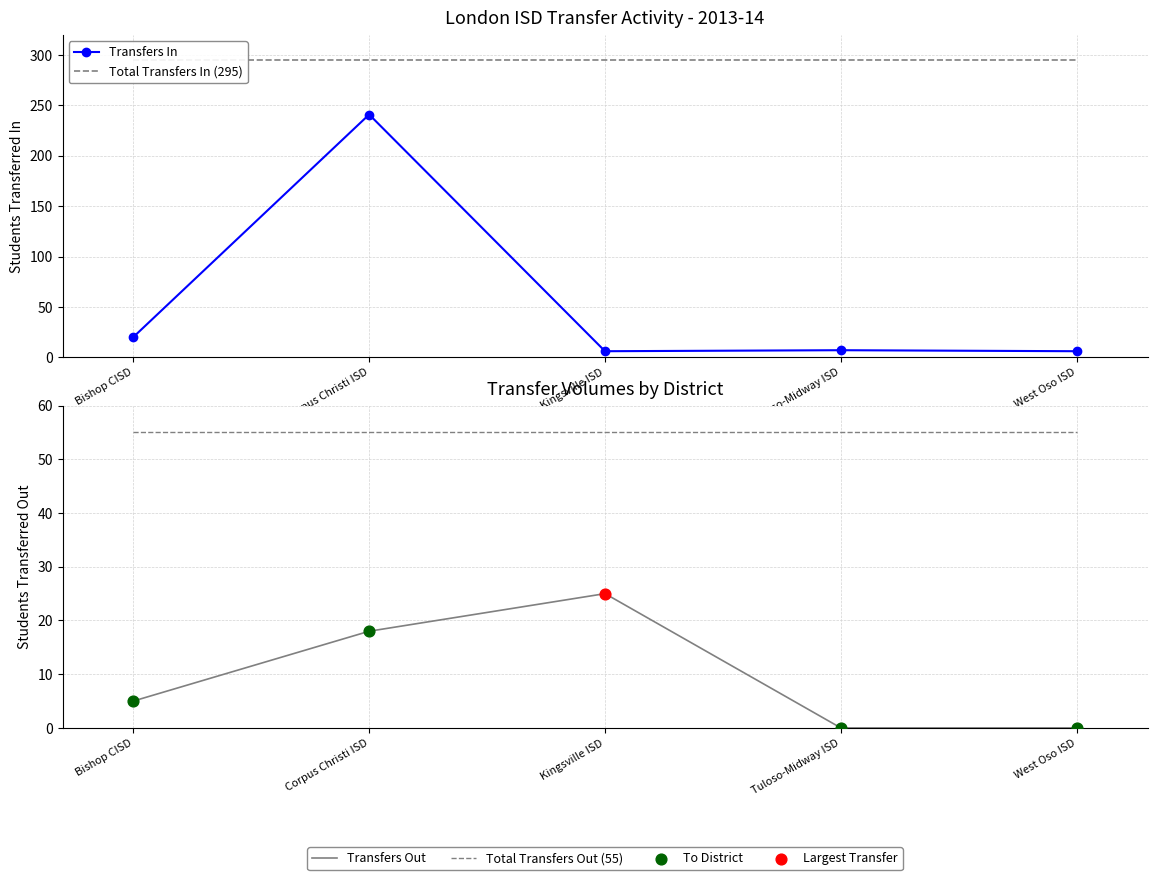

What is the total value across all series at West Oso ISD?

356